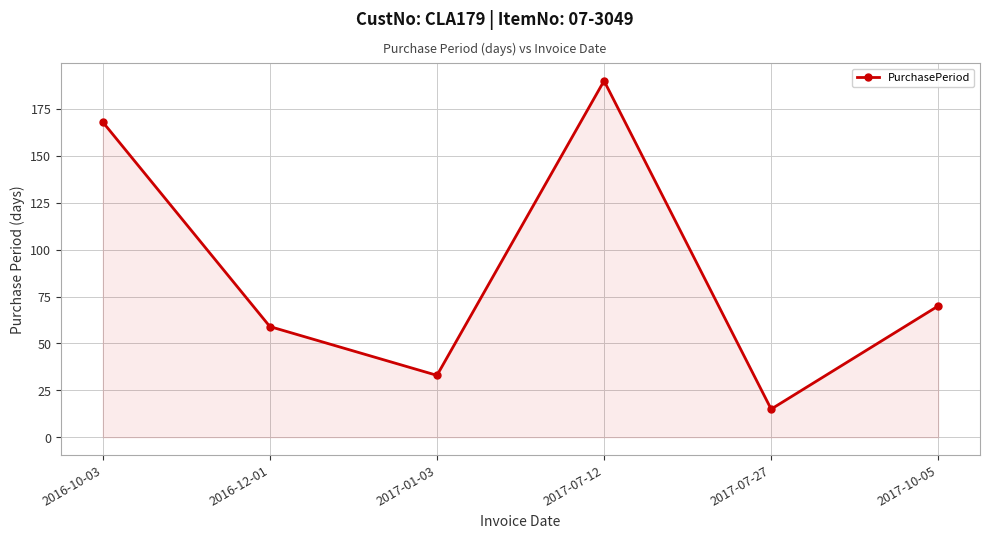

The value at 2017-07-27 is 15. True or false?

True